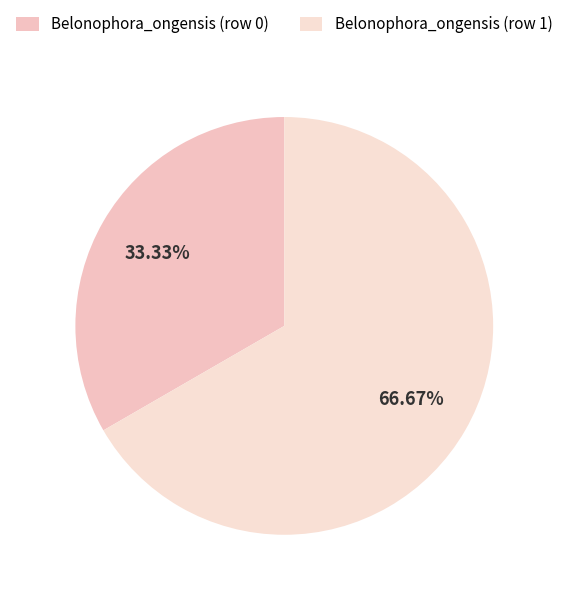

True or false: Belonophora_ongensis (row 0) accounts for 1% of the total.

False